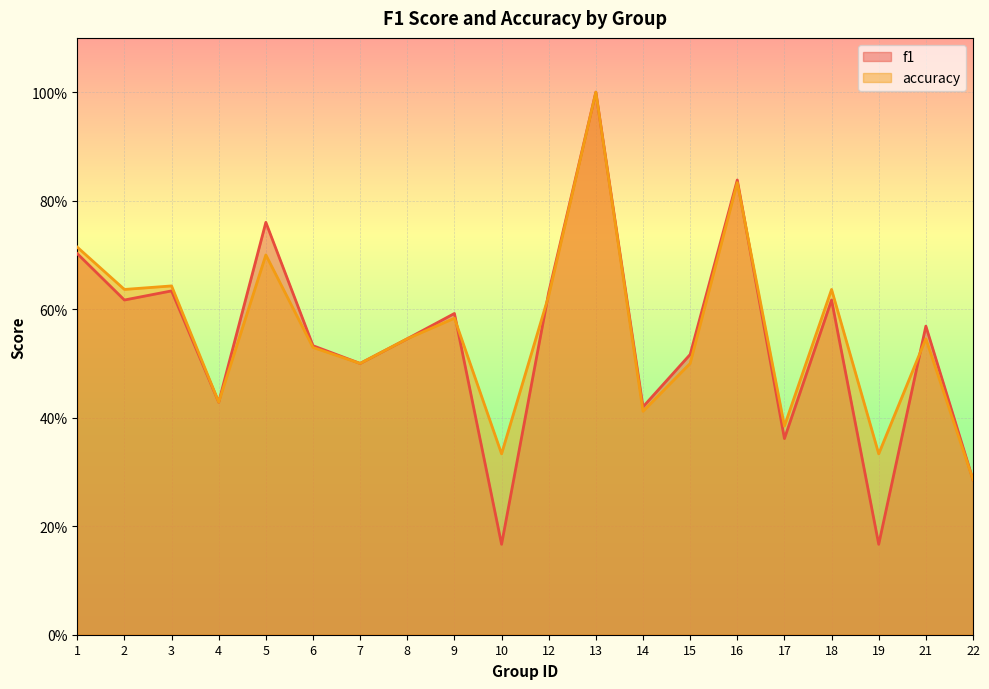

Rank the categories by accuracy value from lowest to highest.

22, 10, 19, 17, 14, 4, 7, 15, 6, 8, 21, 9, 12, 2, 18, 3, 5, 1, 16, 13